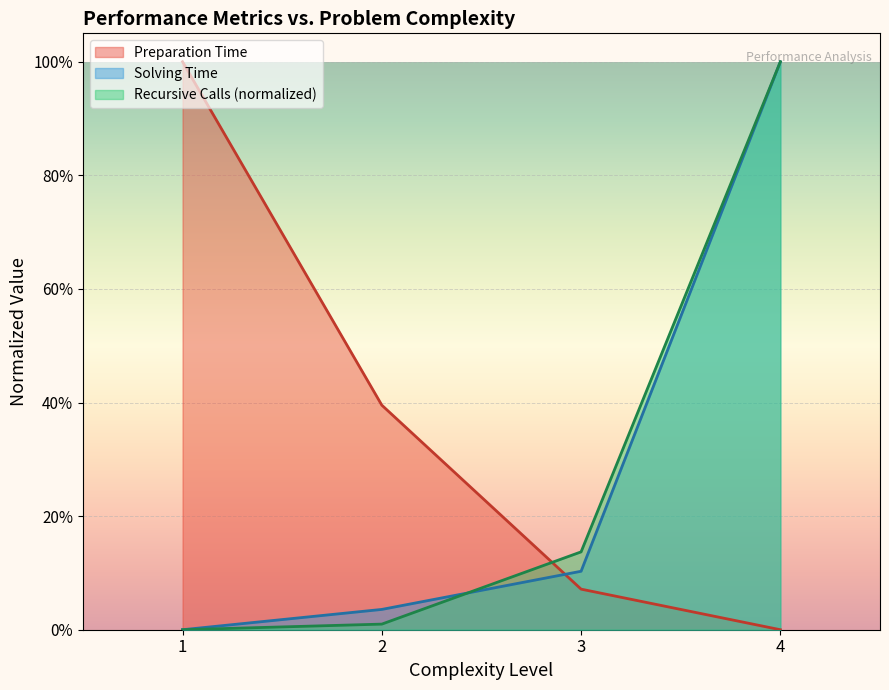

What is the maximum value shown in the chart?

1.0